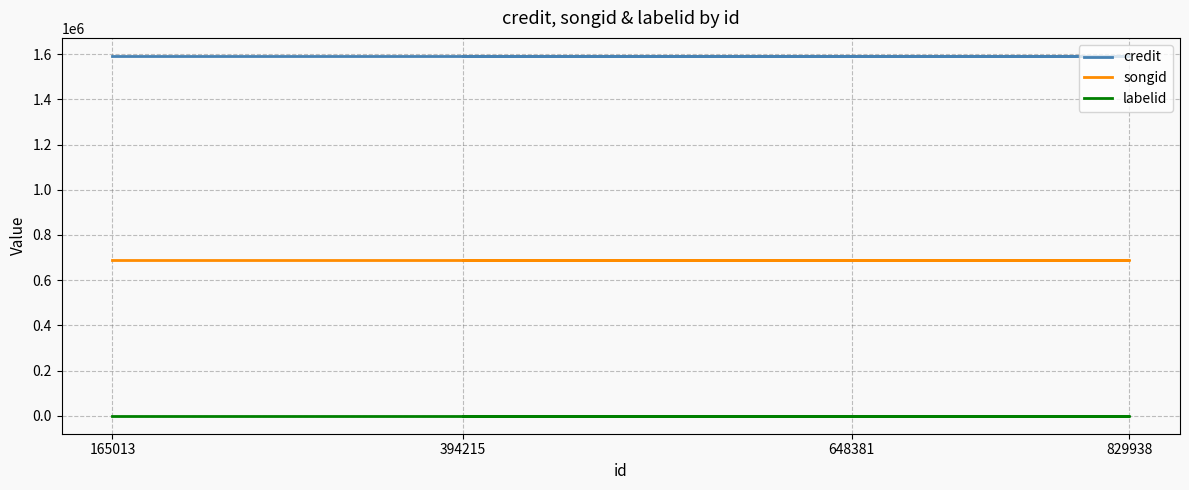

True or false: songid and labelid cross at least once.

False